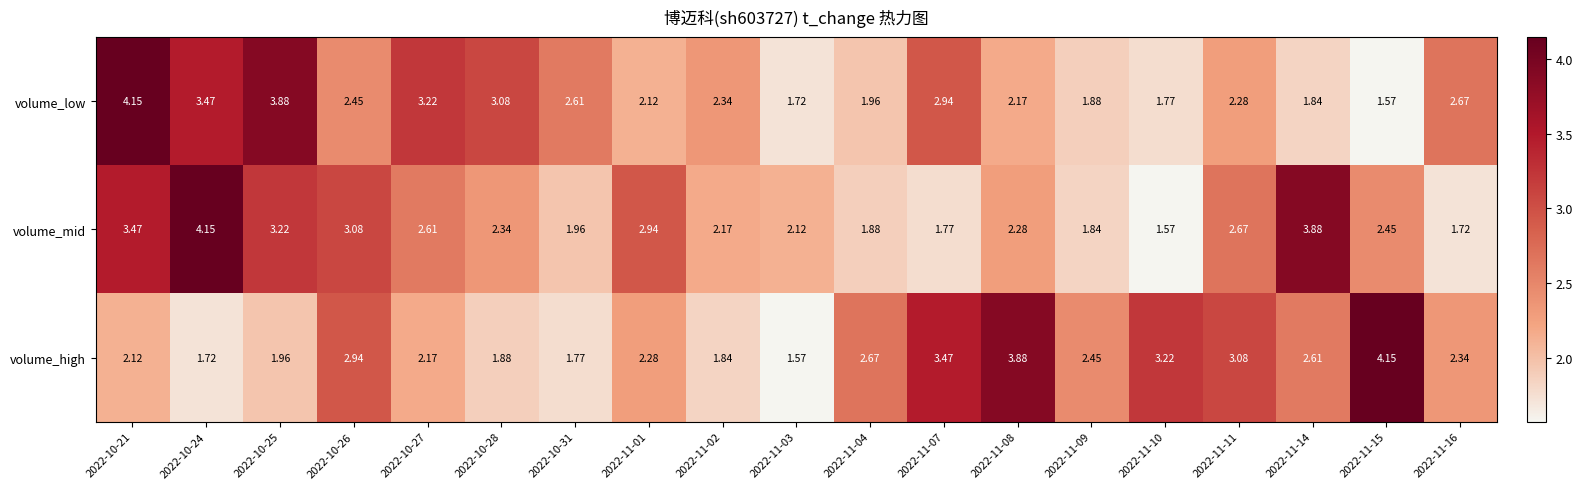

Which series changed the most between 2022-11-01 and 2022-11-10?

volume_mid